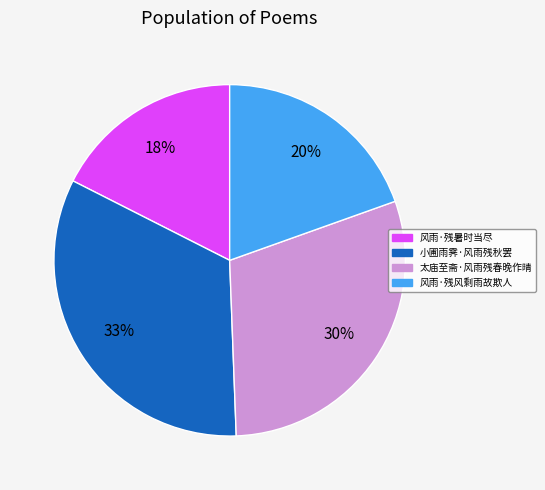

How many slices are in this pie chart?

4